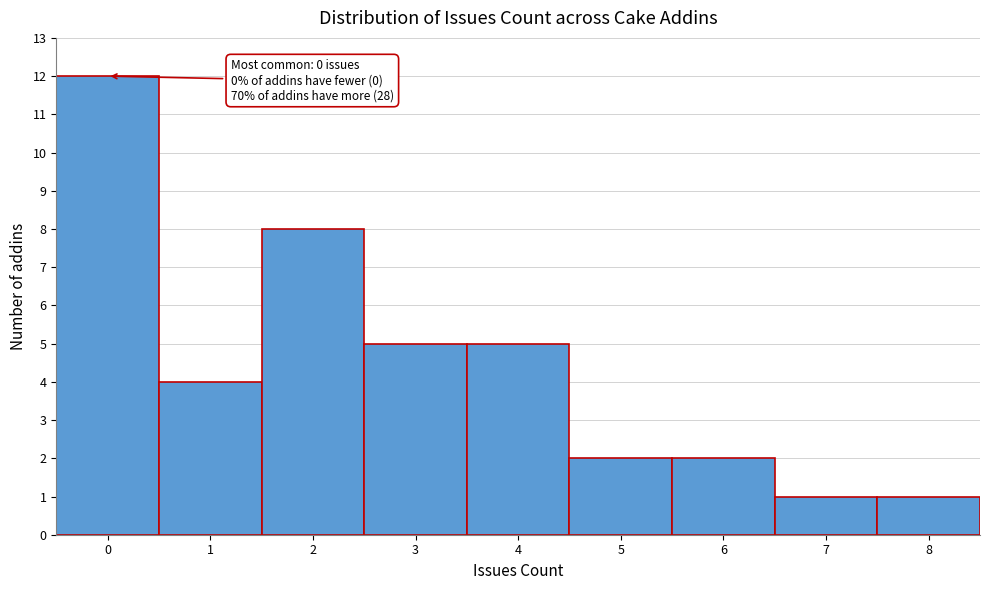

Which range on the x-axis has the tallest bar?

-0.5 to 0.5